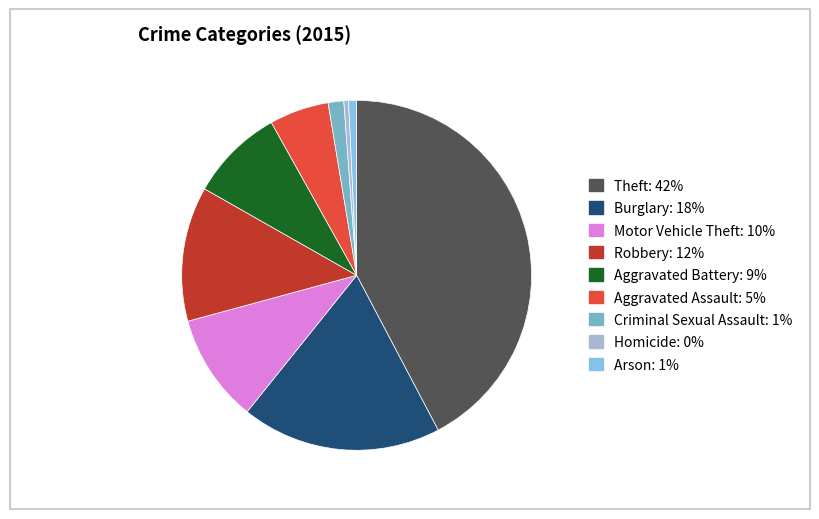

Is the sum of Aggravated Battery and Motor Vehicle Theft greater than half?

No